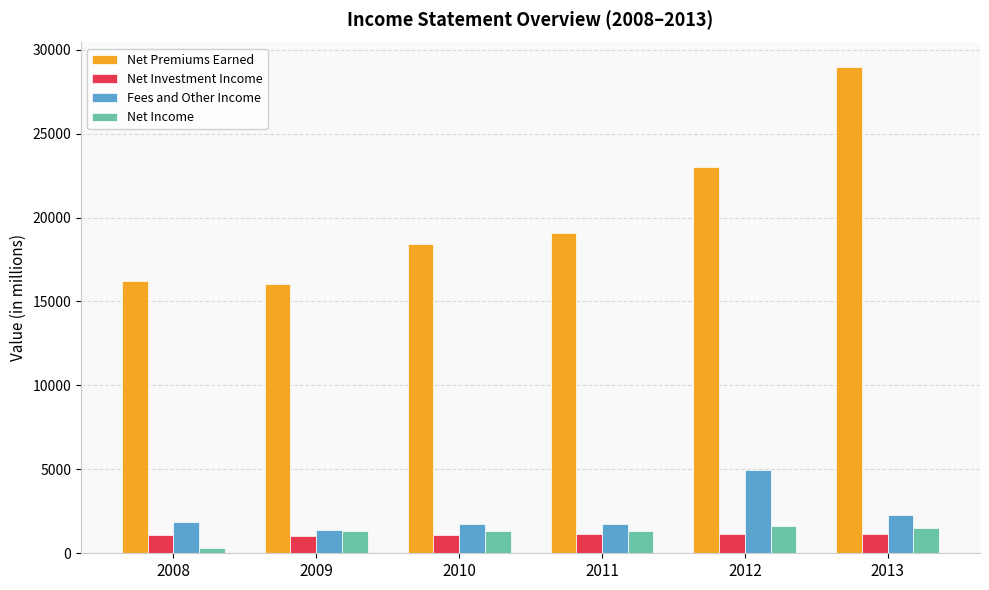

Read the Fees and Other Income value at 2012.

4969